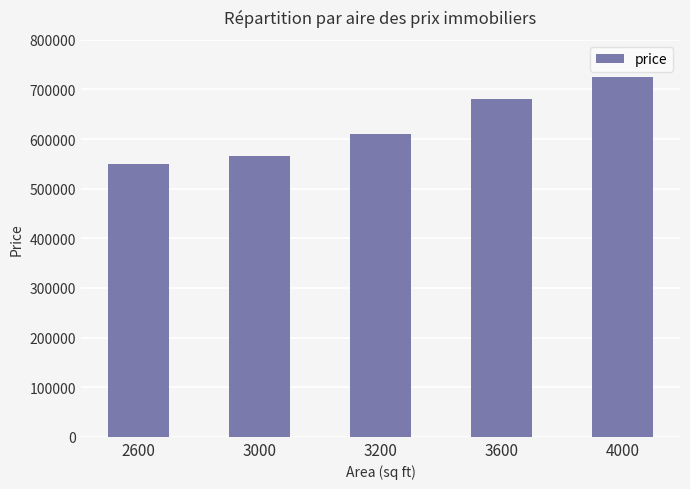

True or false: the data shows 346615 at 2600.

False